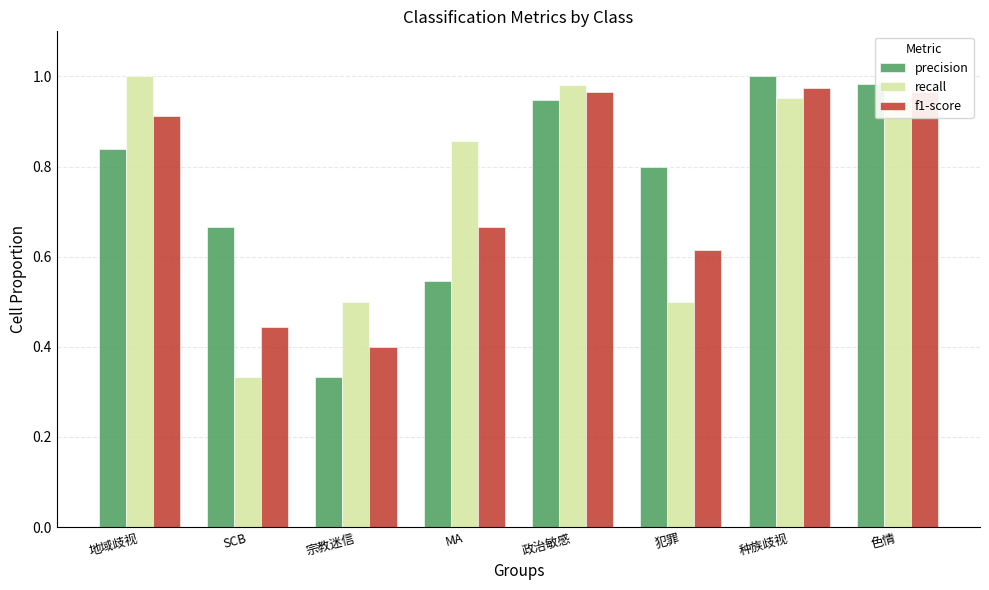

At how many categories does at least one series exceed 0?

8